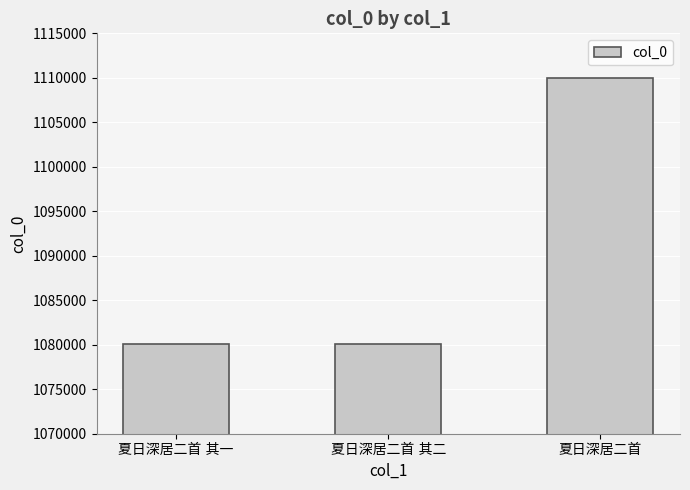

What is the smallest value displayed?

1080074